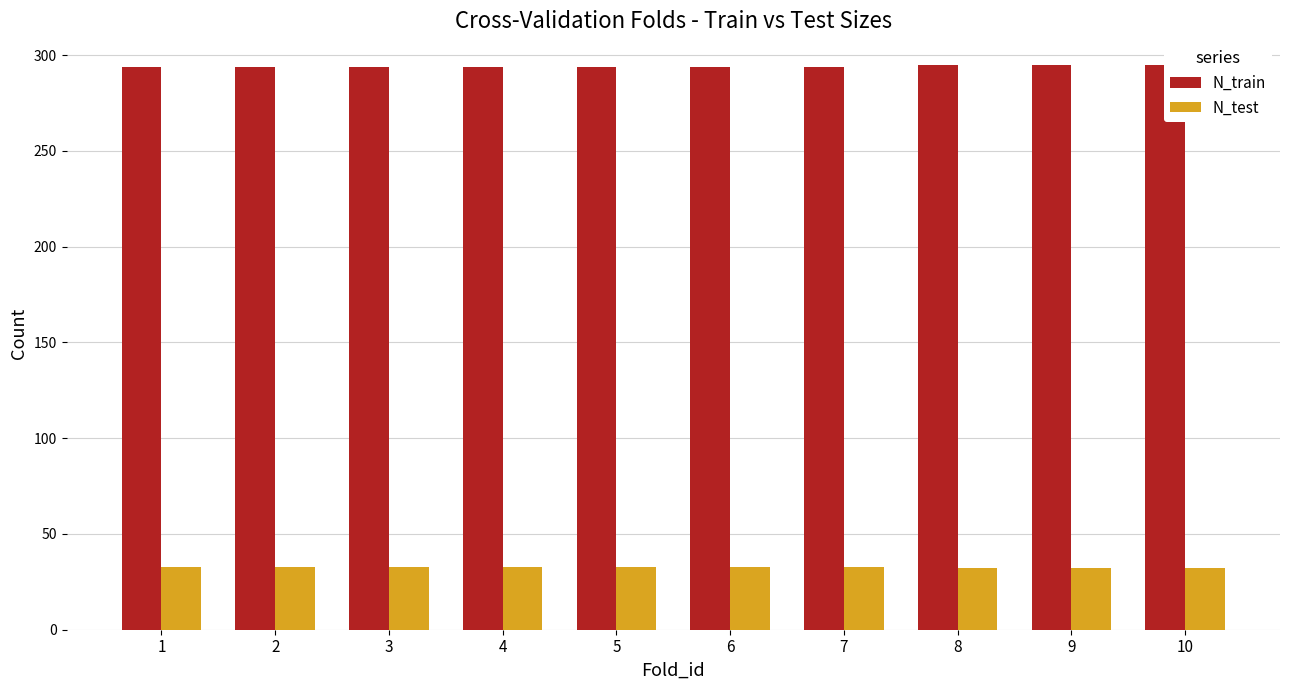

Reading right to left, transcribe all the data shown in this chart.

N_train: 295	295	295	294	294	294	294	294	294	294
N_test: 32	32	32	33	33	33	33	33	33	33